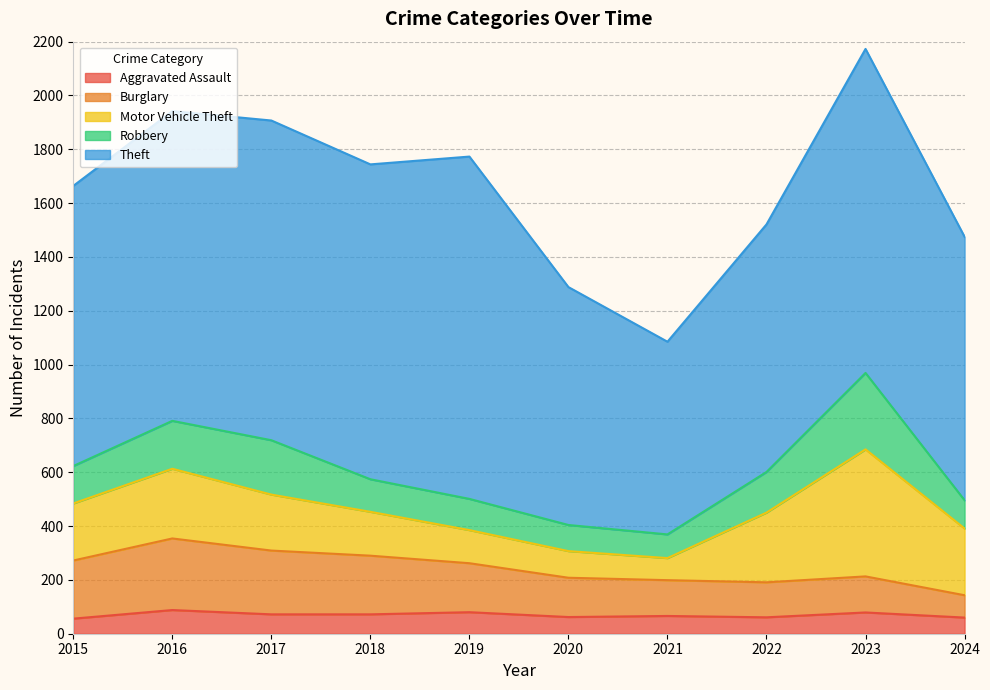

How many categories are shown in the chart?

10